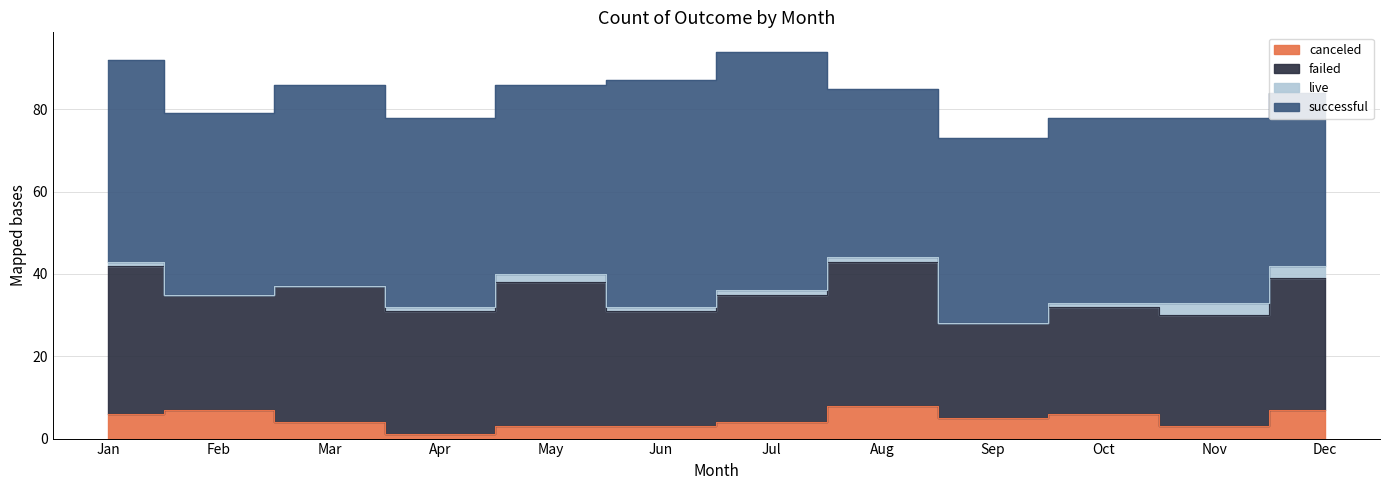

Rank the categories by successful value from lowest to highest.

Aug, Dec, Feb, Sep, Oct, Nov, Apr, May, Jan, Mar, Jun, Jul